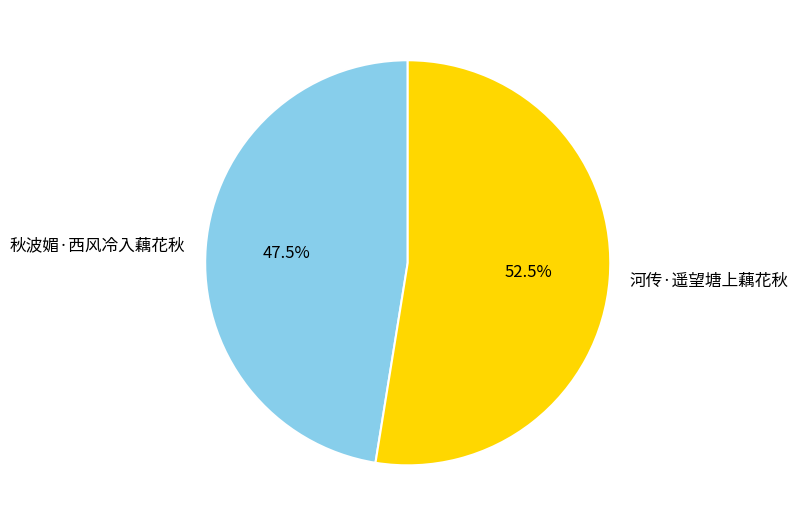

What is the ratio of the value at 秋波媚·西风冷入藕花秋 to the value at 河传·遥望塘上藕花秋?

0.9